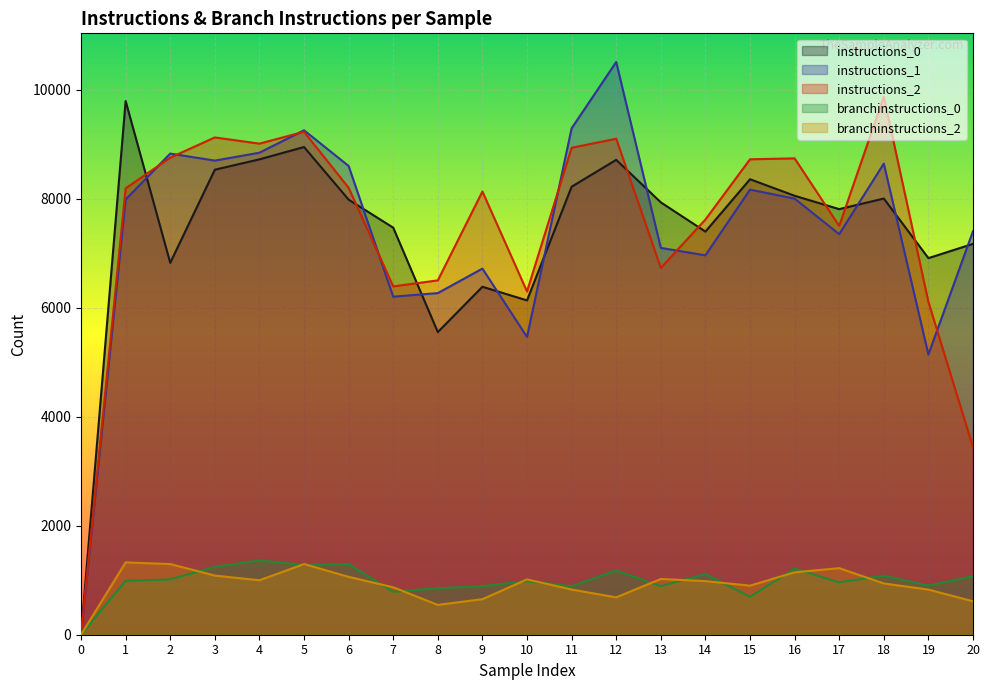

True or false: instructions_0 has more than 2 interior local peaks.

True